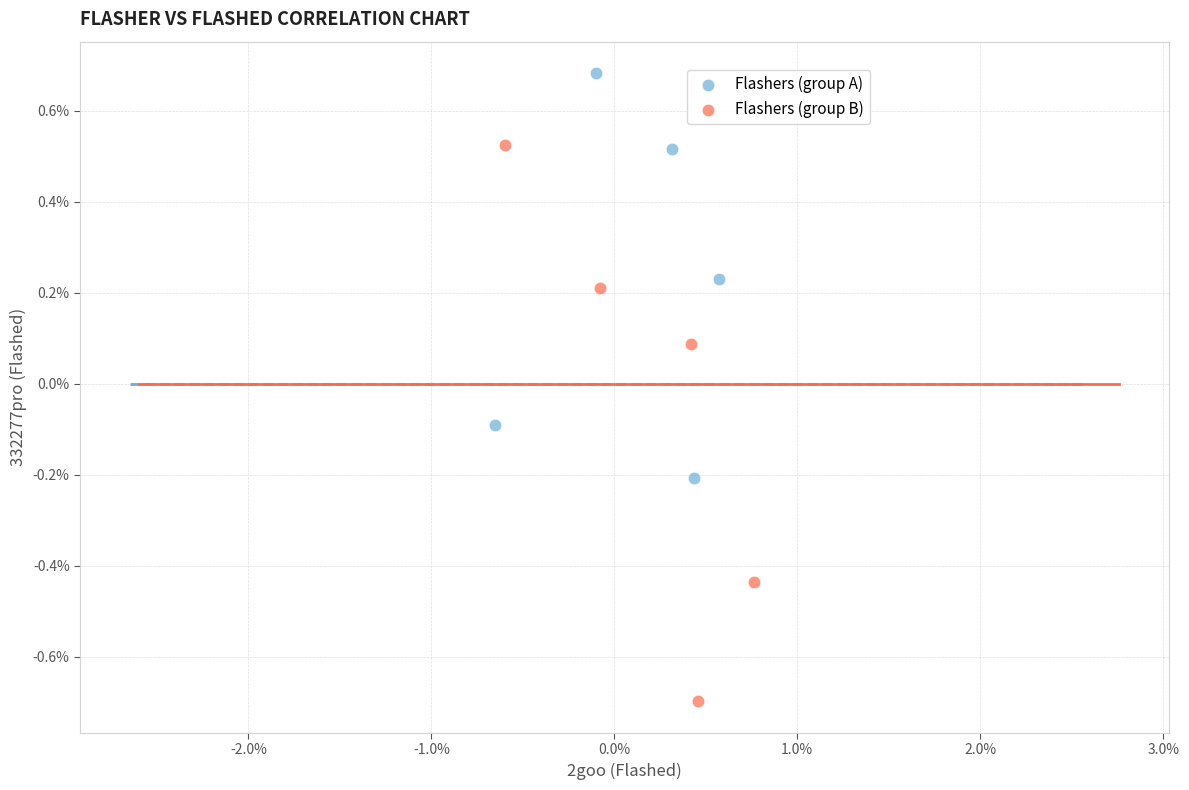

What are all the series names shown in the legend?

Flashers (group A), Flashers (group B)